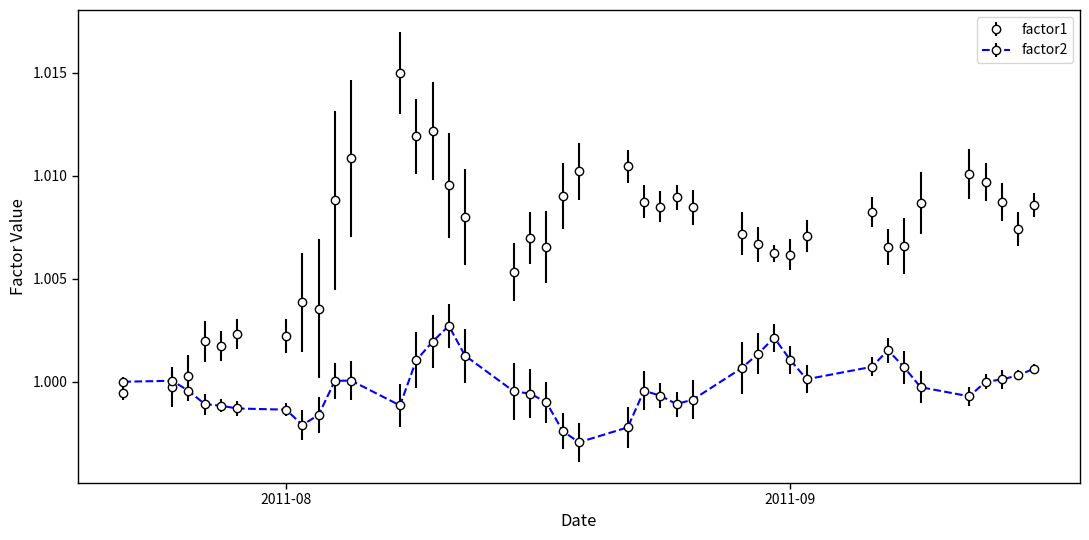

Which series has the largest total across all categories?

factor1